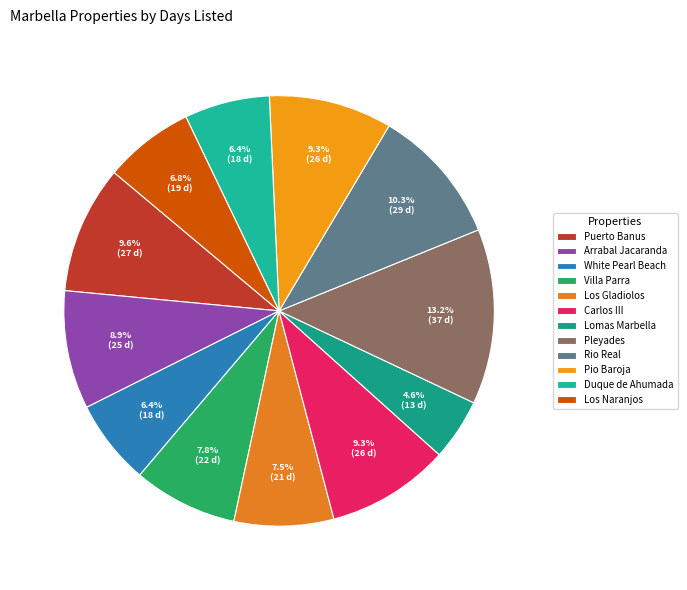

How many slices are in this pie chart?

12